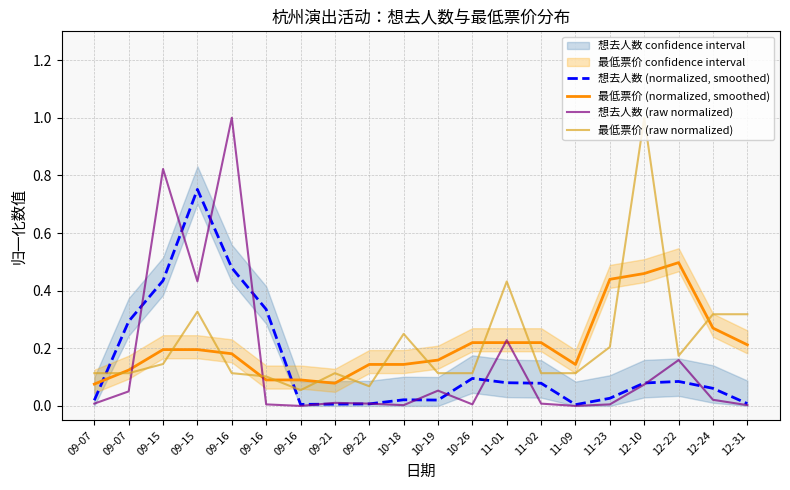

What is the average value of the 最低票价 (normalized, smoothed) series?

0.2